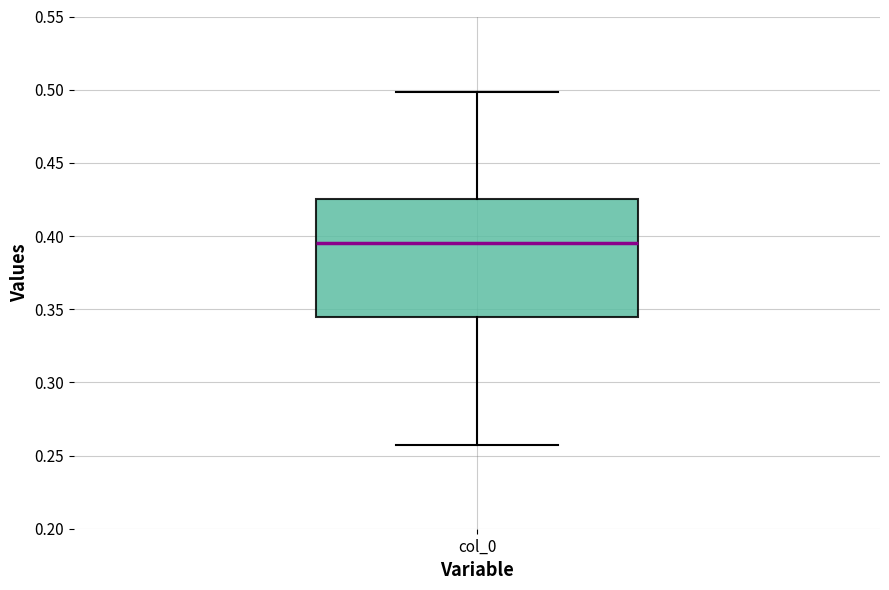

Where is the lower edge of the box for col_0 on the y-axis? The values are not printed on the chart, so give them approximately, as read against the axis.

0.345